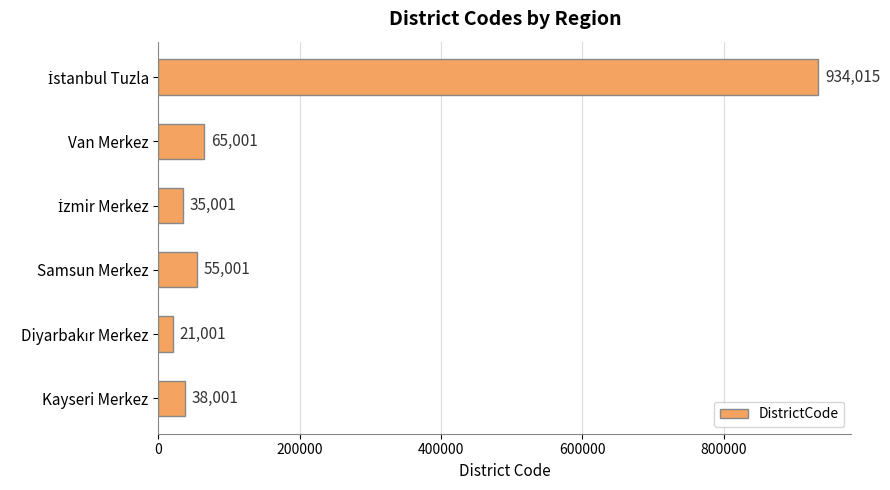

What is the approximate value at Samsun Merkez?

55001